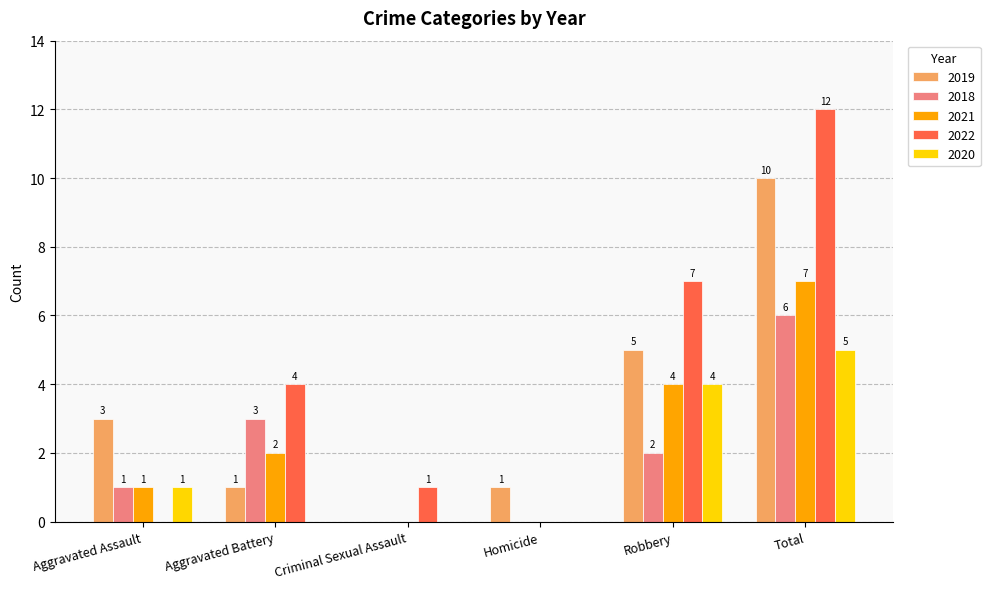

Is it true that 2018 equals -2 at Criminal Sexual Assault?

False